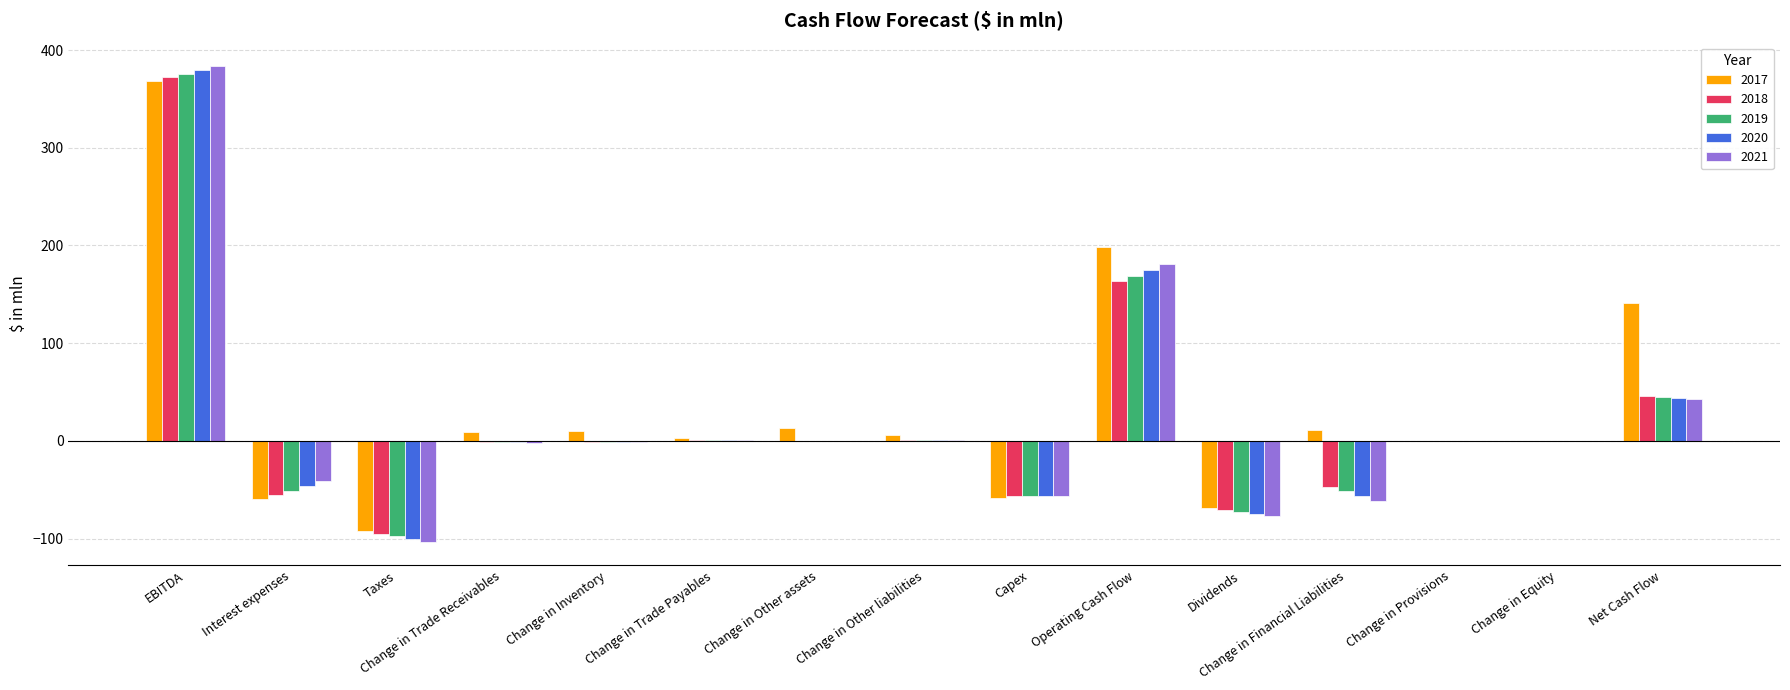

Which series has the widest spread of values?

2021